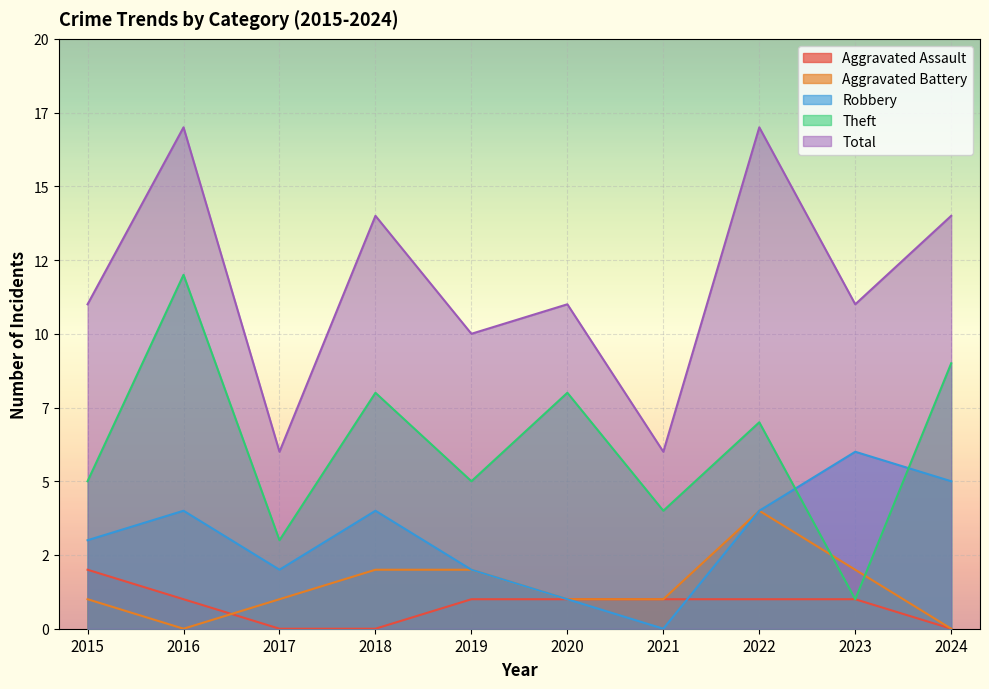

What is the average value of the Theft series?

6